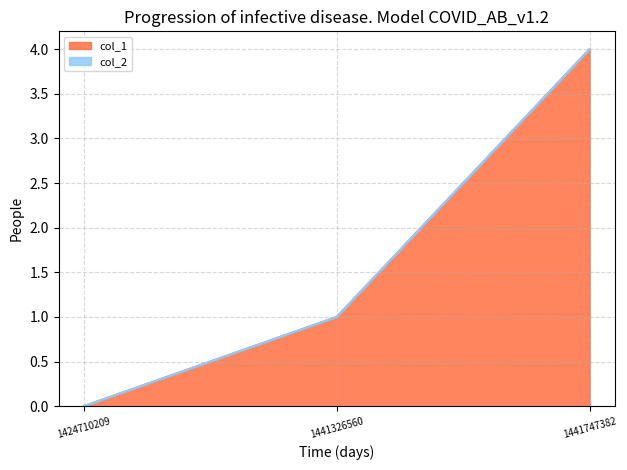

Reading left to right, transcribe all the data shown in this chart.

0	1	4